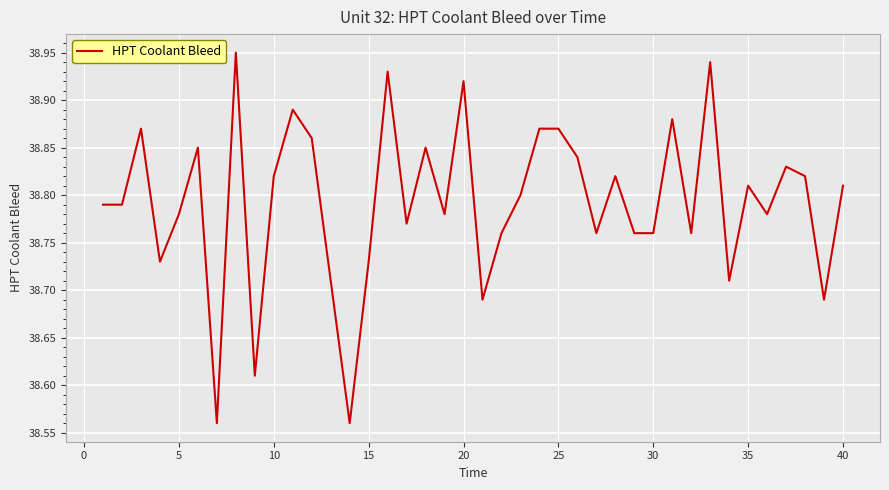

What is the difference between the second highest and minimum values?

0.4